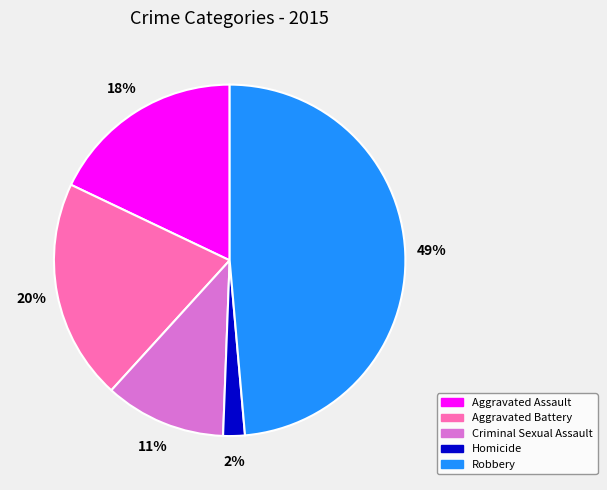

What percentage is the Robbery slice, to the nearest percent?

49%